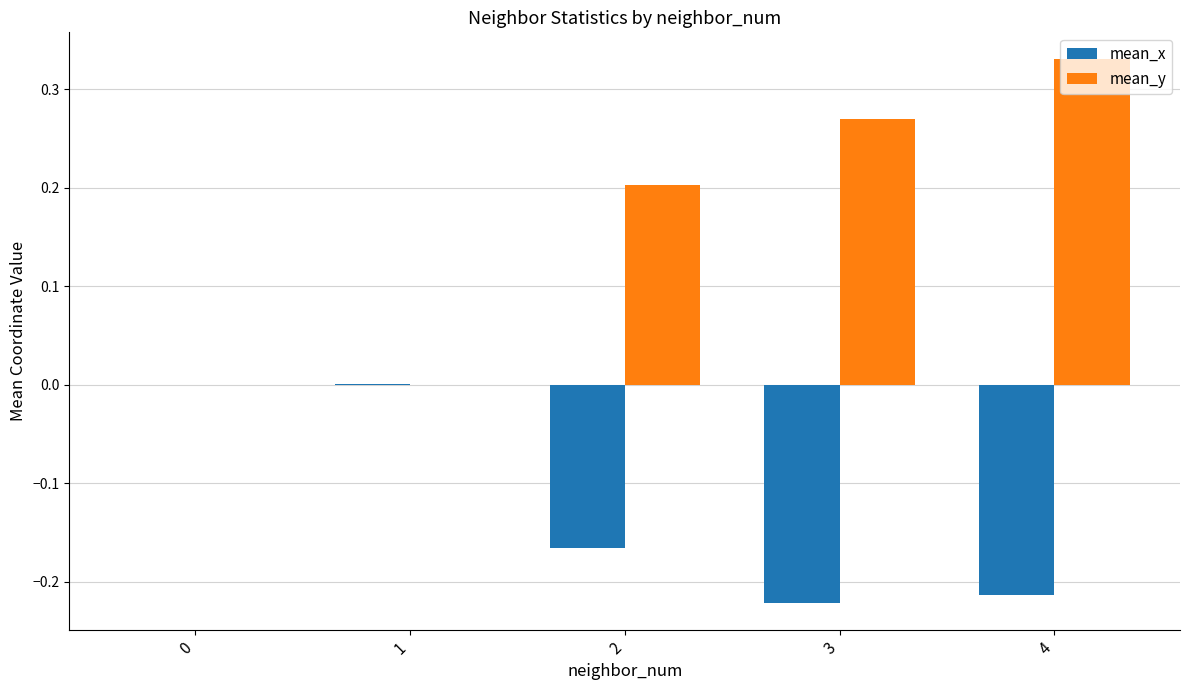

Which label corresponds to the largest value in the chart?

4